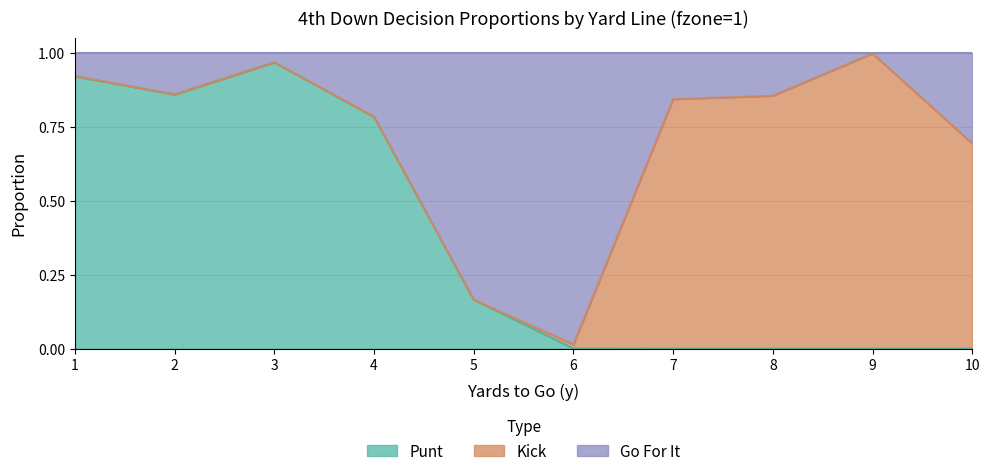

What is the difference between the punt values at 6 and 5?

0.2